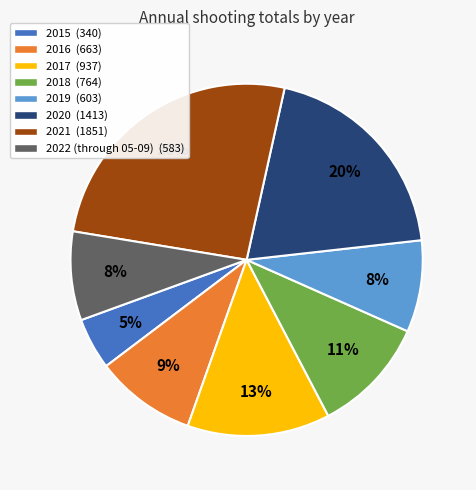

Which has a higher value, 2018 (764) or 2021 (1851)?

2021 (1851)